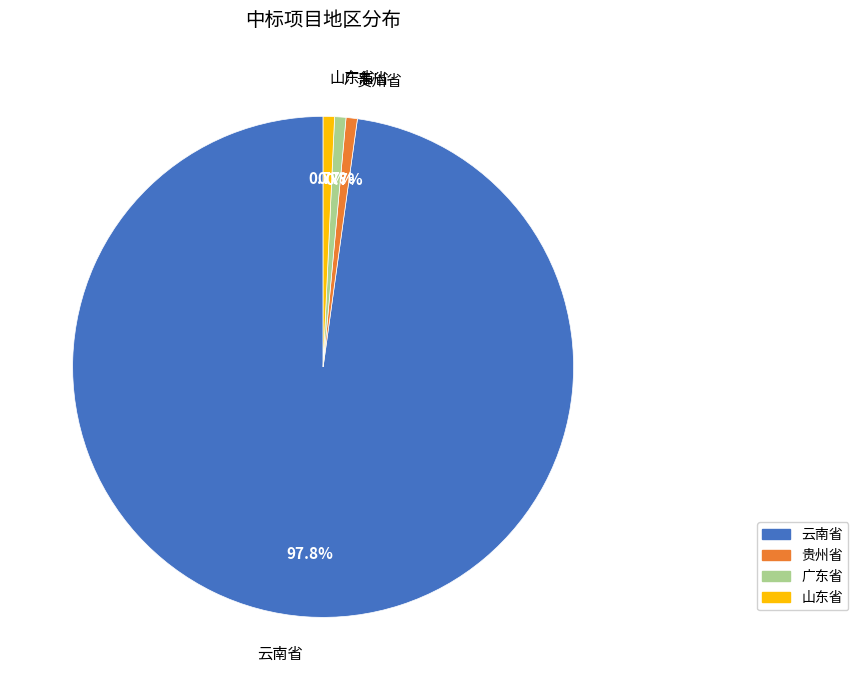

What is the largest slice in the pie chart?

云南省